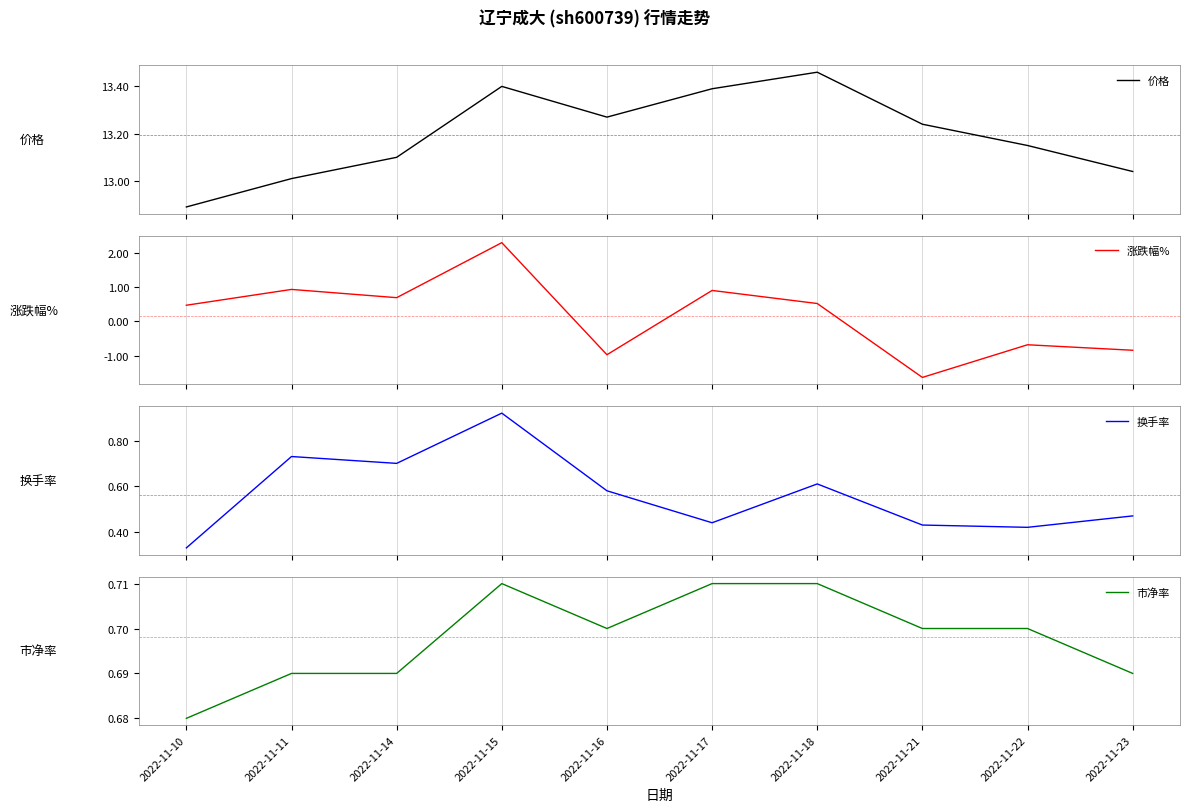

Is this an area chart (filled region under the line)?

No